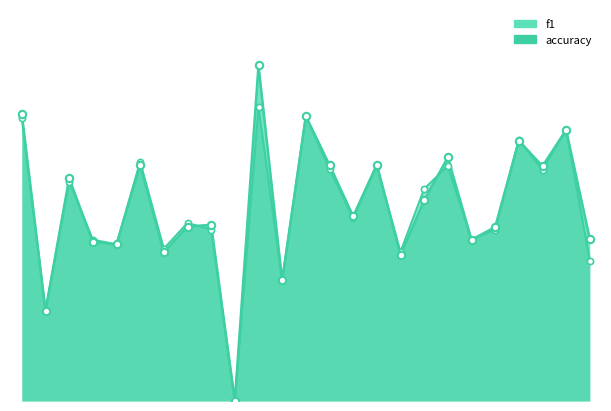

Which series has the largest Y range (max minus min)?

f1